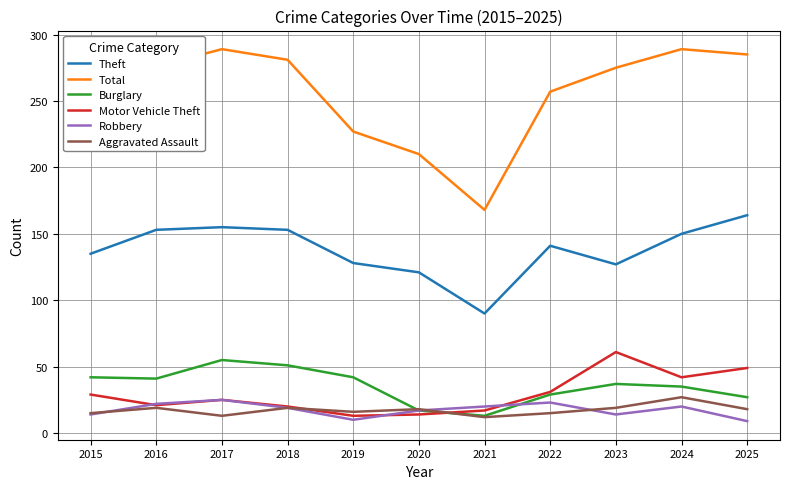

What is the total value across all series at 2020?

397